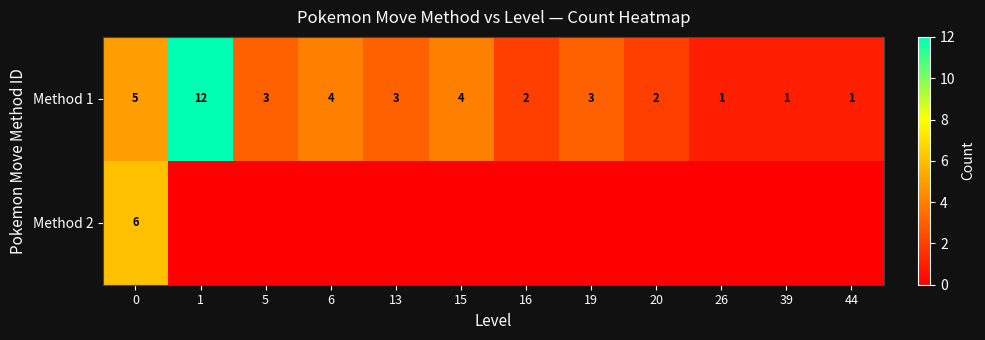

What is the sum of all Method 1 values?

41